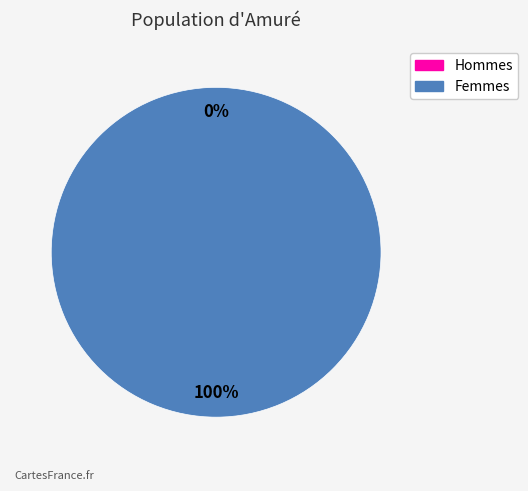

Count the number of slices in the pie.

2